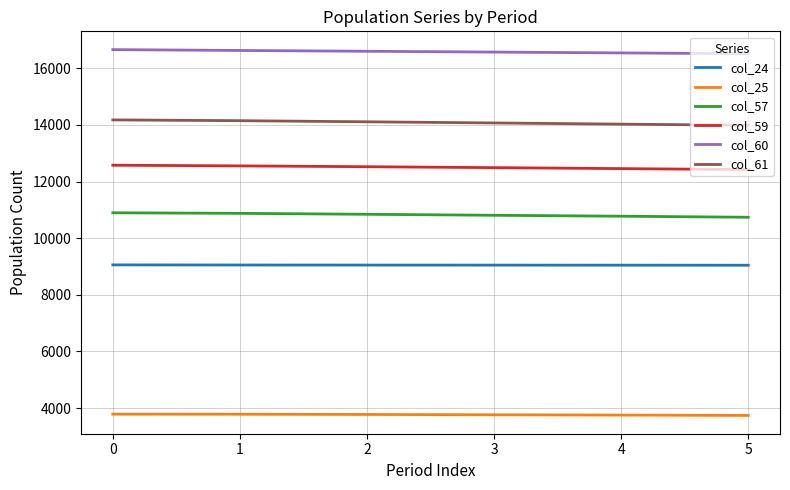

What is the minimum value for col_61?

13990